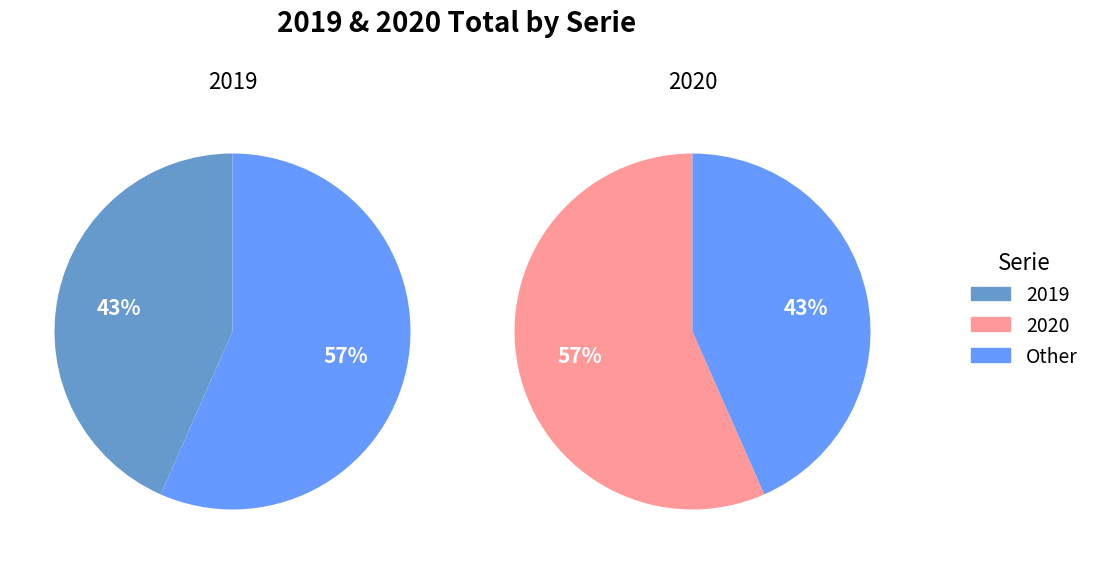

Is 2020 the majority of the pie?

Yes